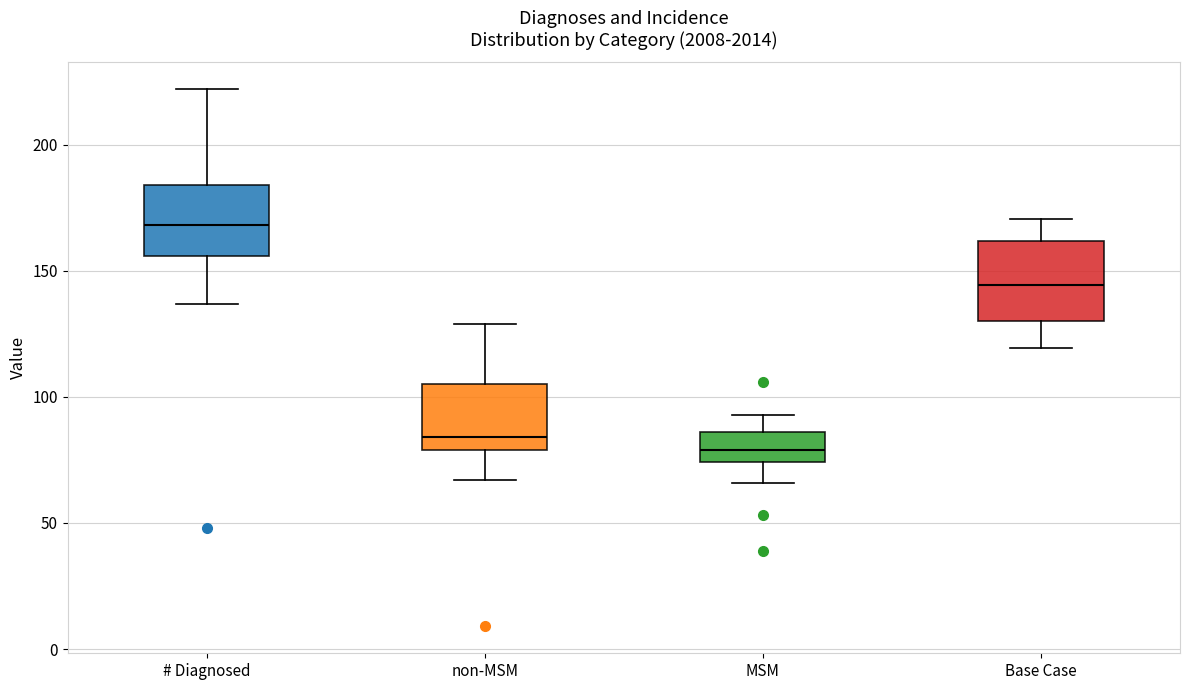

Where does the lower whisker of the box for non-MSM end on the y-axis? The values are not printed on the chart, so give them approximately, as read against the axis.

65